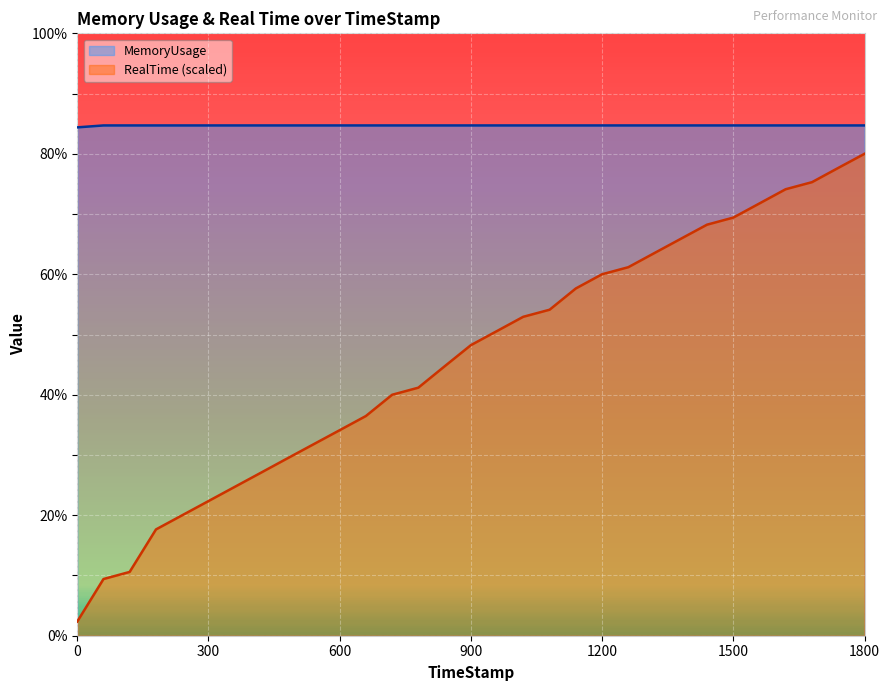

What is the difference between the maximum and minimum values in the RealTime (scaled) series?

77.6